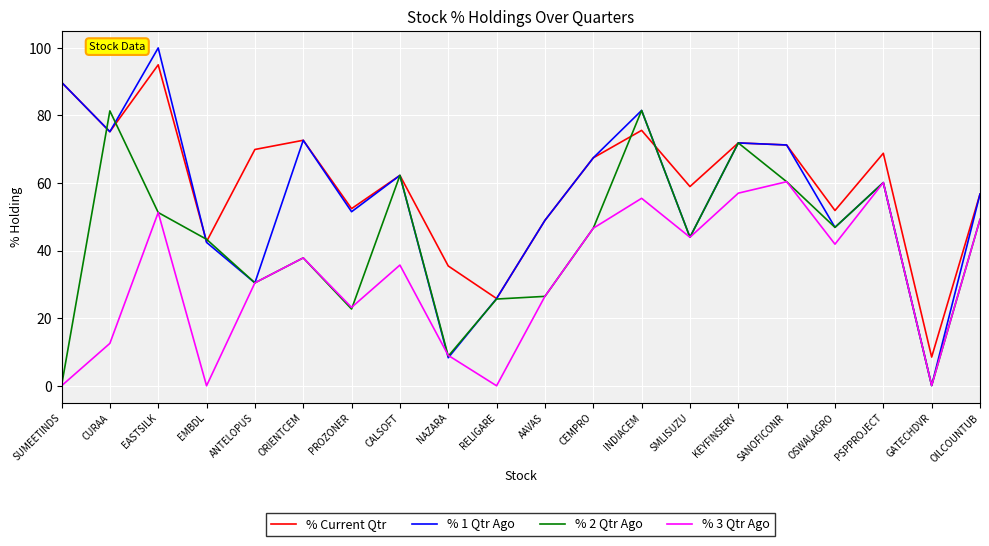

Between CURAA and CALSOFT, which series saw the biggest shift?

% 3 Qtr Ago